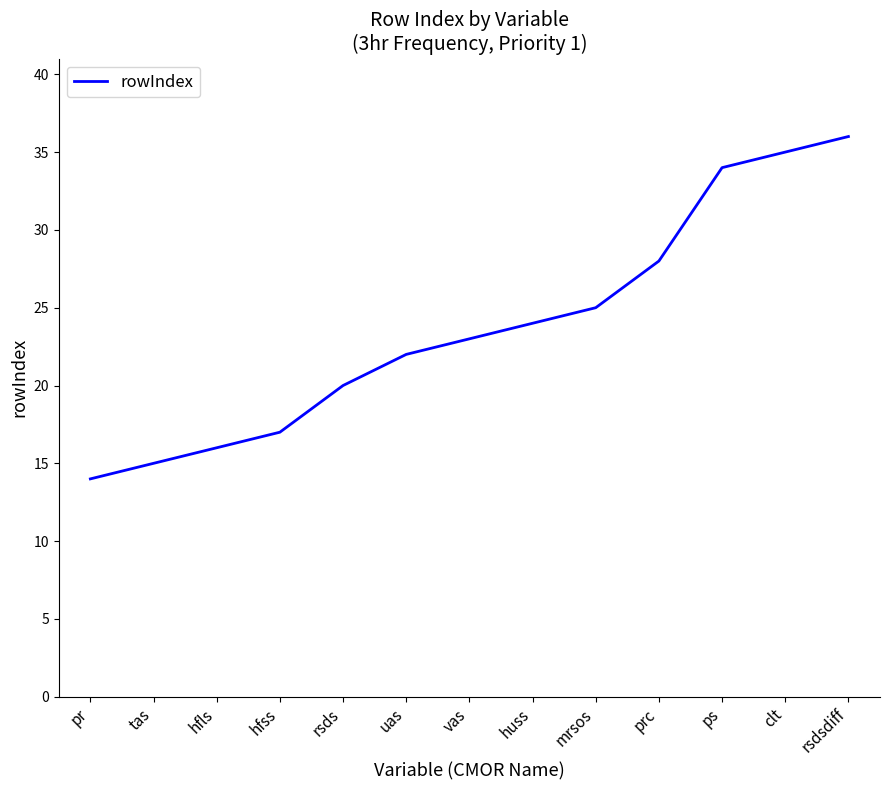

What value does the data have at clt?

35